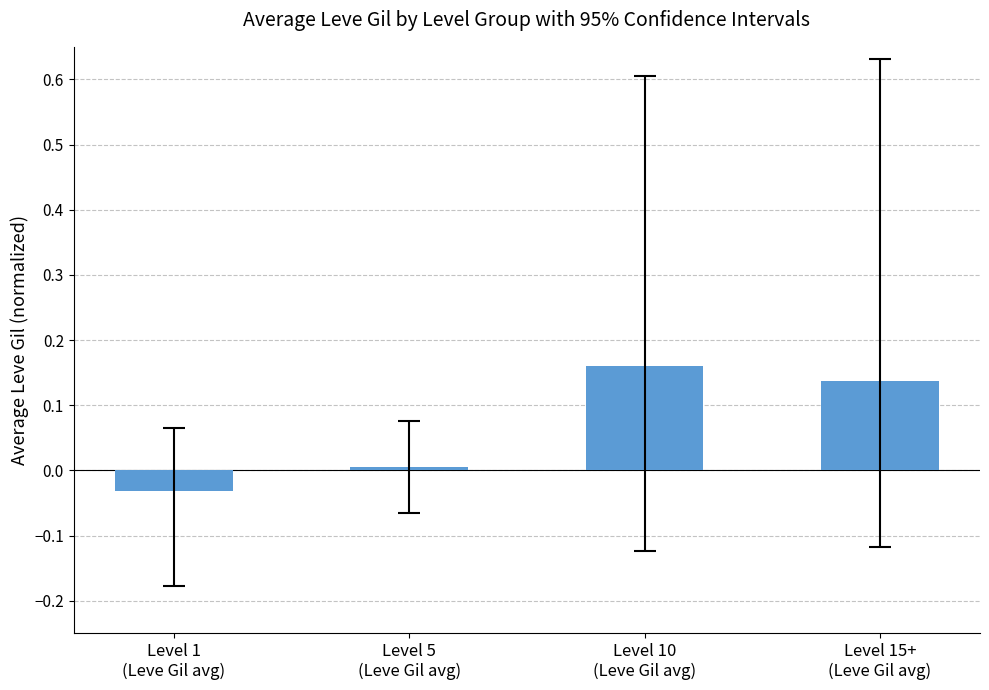

Which category has the lowest value across all series?

Level 1
(Leve Gil avg)